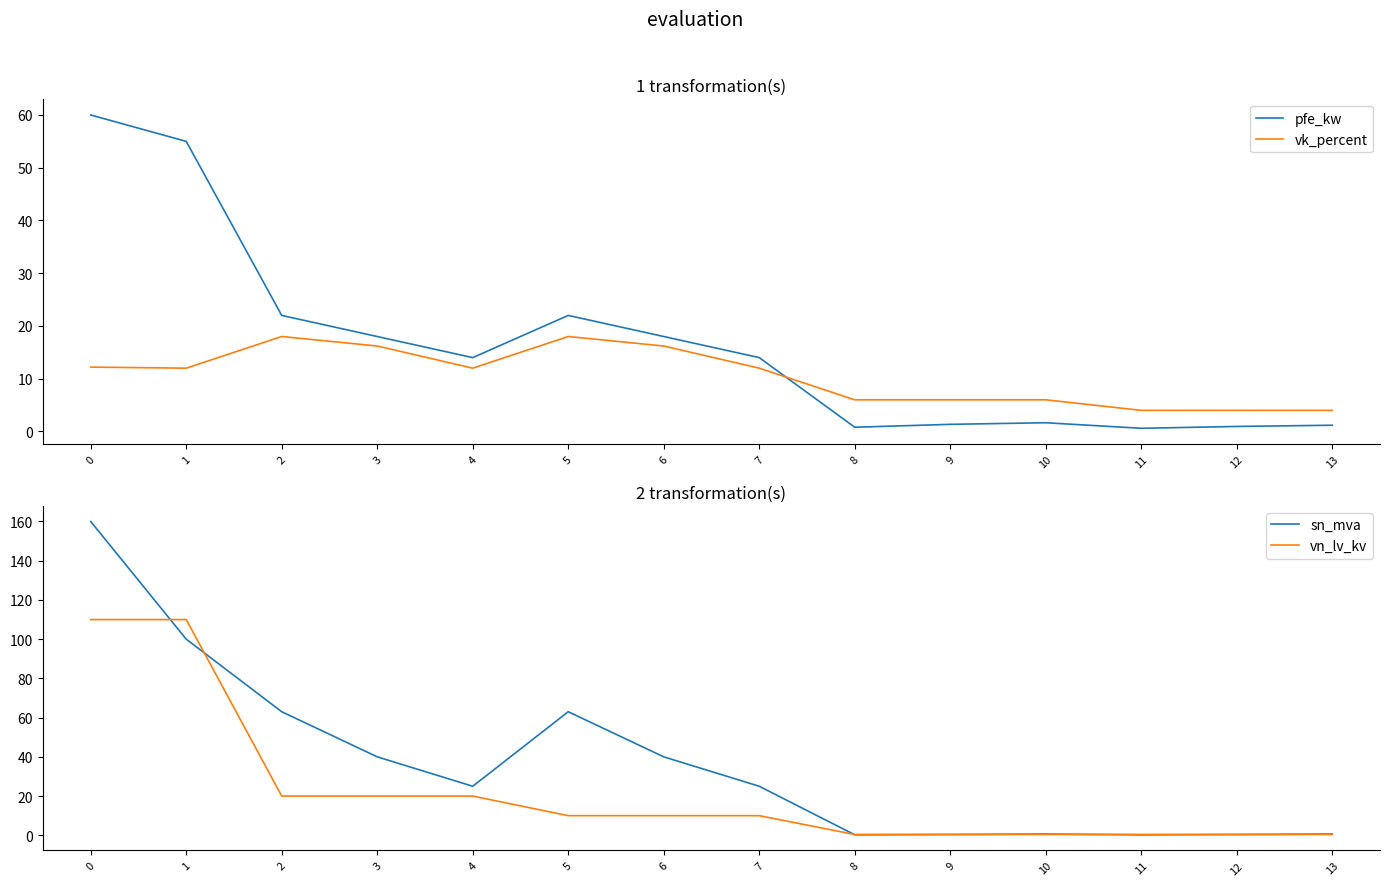

How many times do pfe_kw and sn_mva cross each other?

1